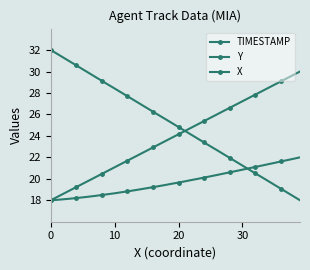

Count the number of categories in the chart.

40